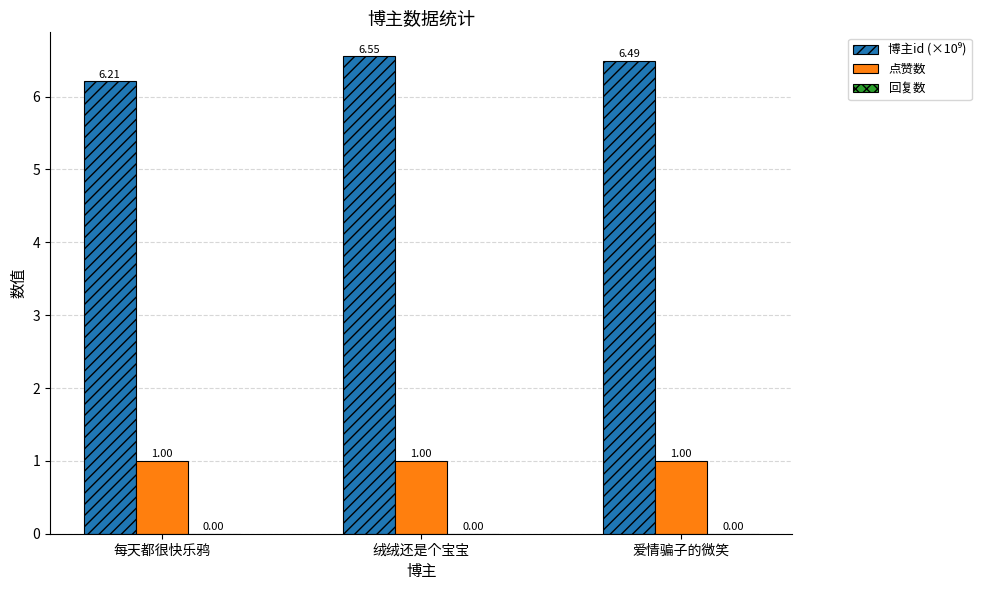

What is the label of the 2nd bar from the left?

绒绒还是个宝宝